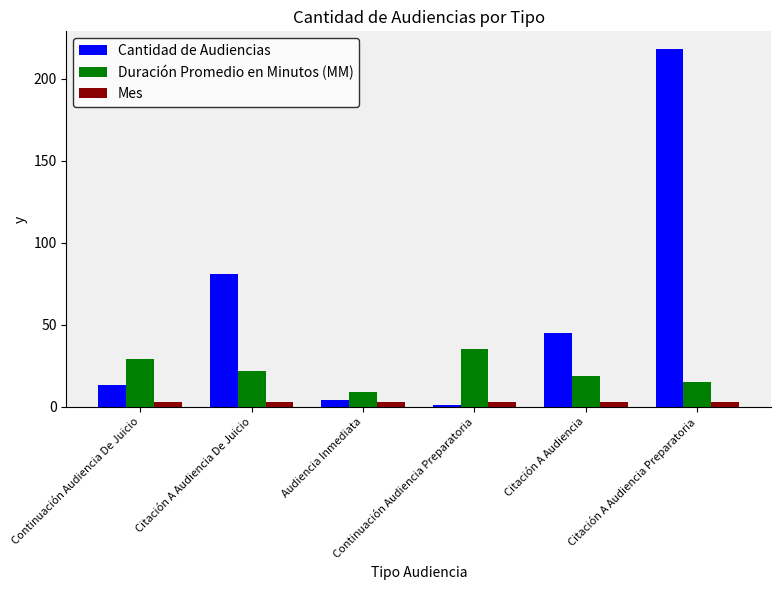

Which series has the largest range (max minus min)?

Cantidad de Audiencias